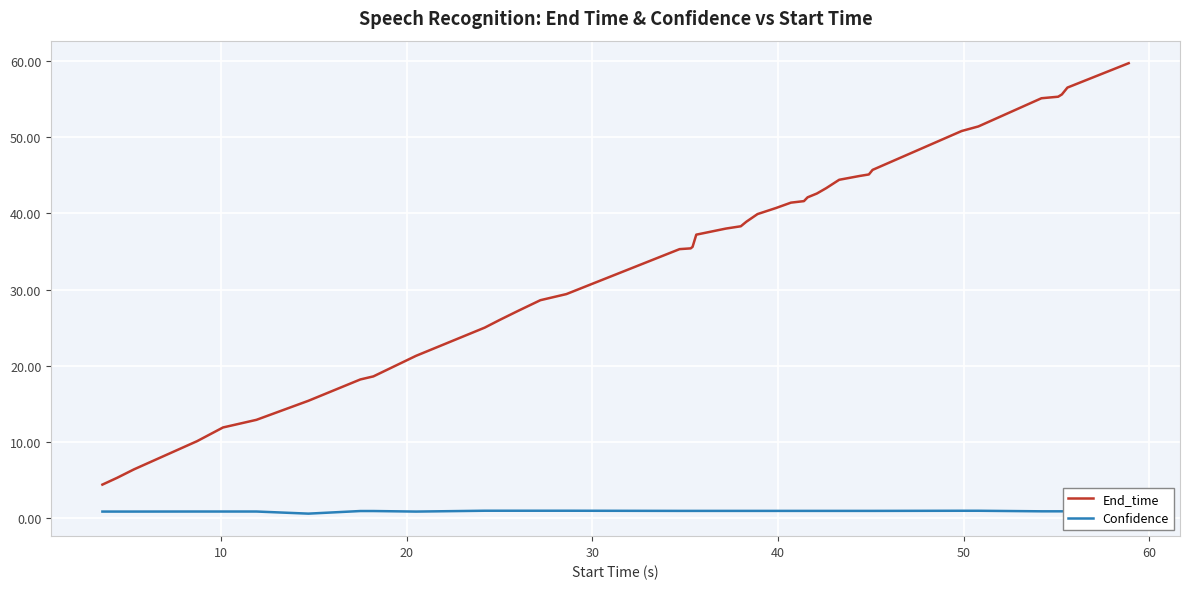

Which series has the largest range (max minus min)?

End_time